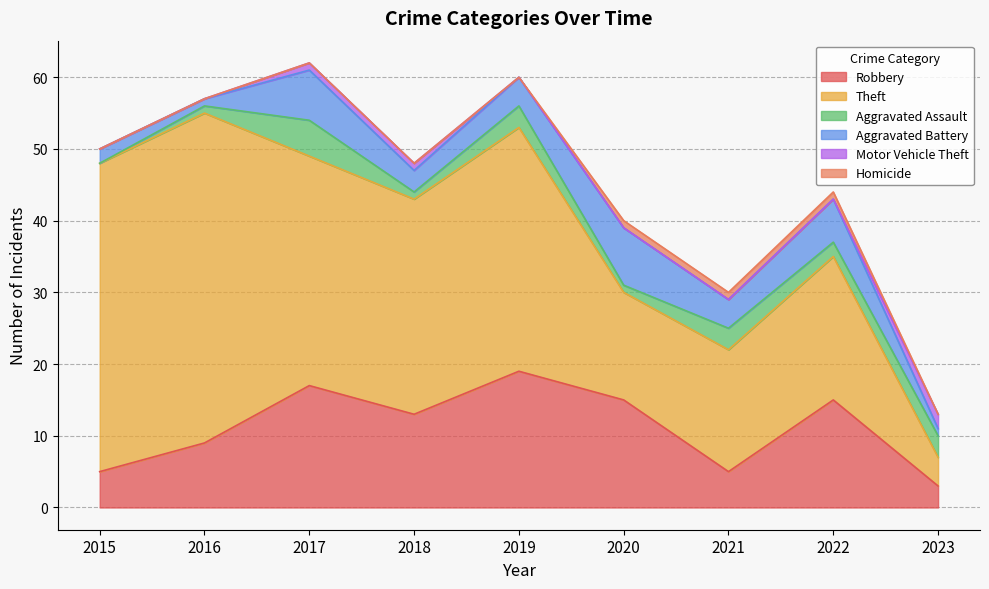

Is it true that Homicide equals 0 at 2015?

False